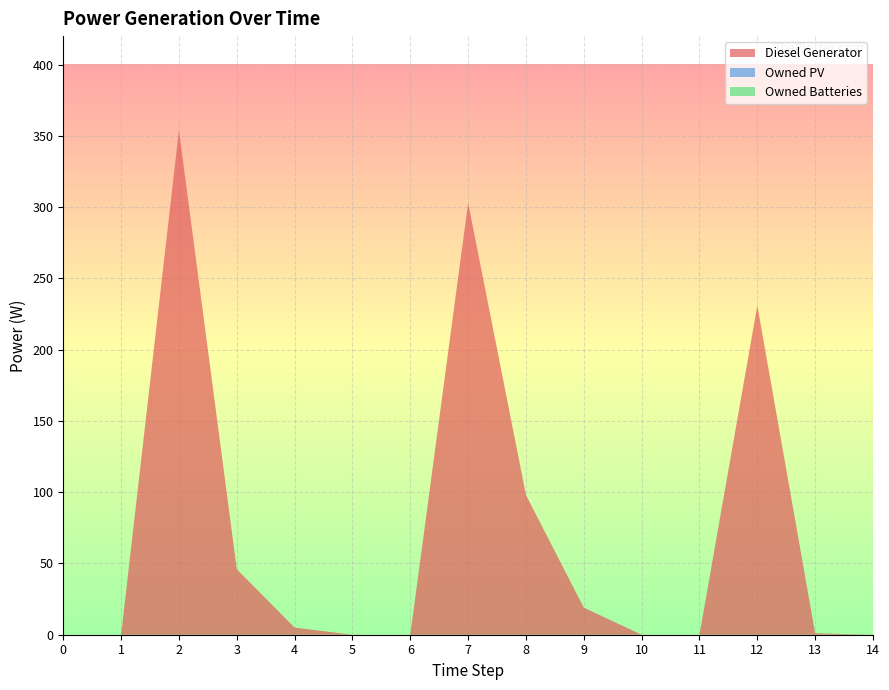

Reading right to left, list all the values displayed in this chart.

Diesel Generator: 0	1	231	0	0	19	98	303	0	0	5	46	354	0	0
Owned PV: 0	0	0	0	0	0	0	0	0	0	0	0	0	0	0
Owned Batteries: 0	0	0	0	0	0	0	0	0	0	0	0	0	0	0